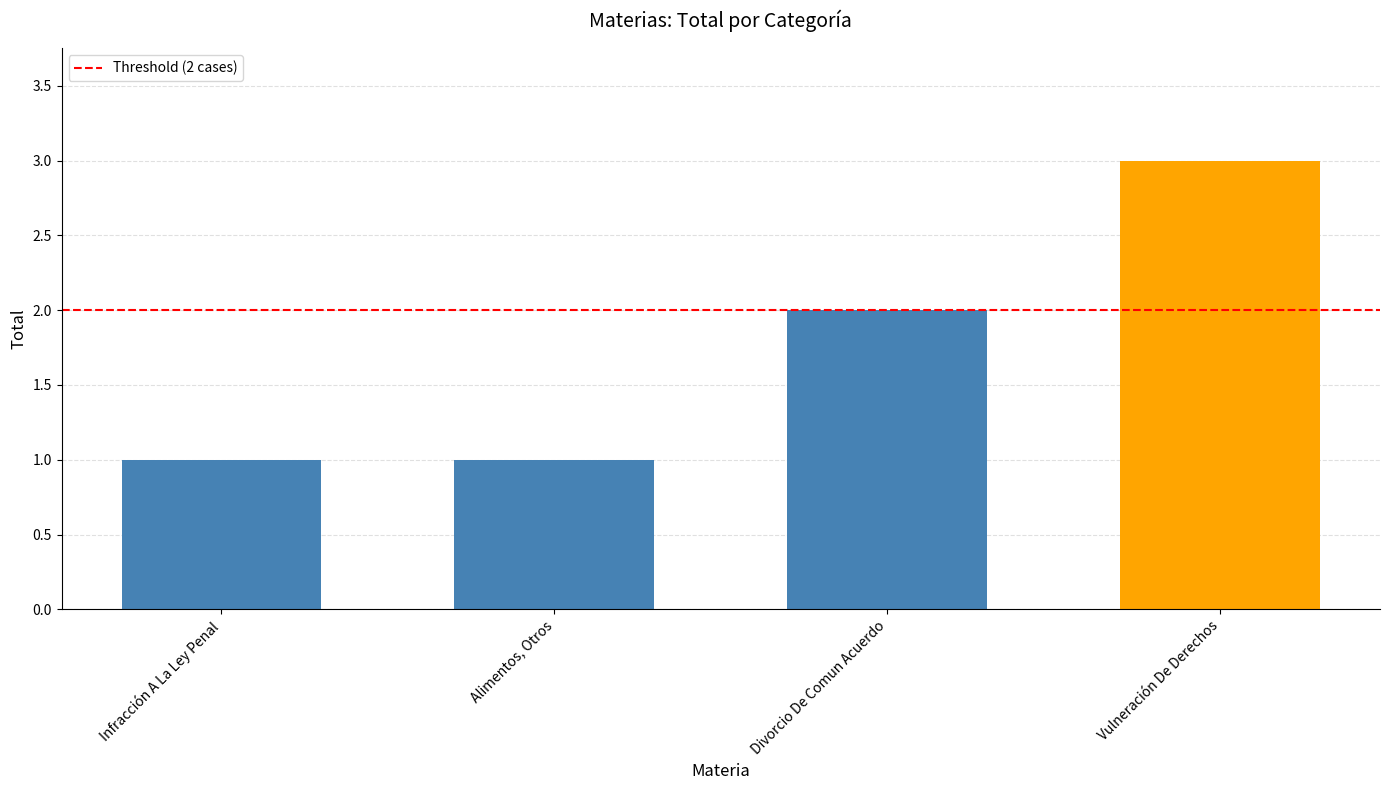

What is the maximum value shown in the chart?

3